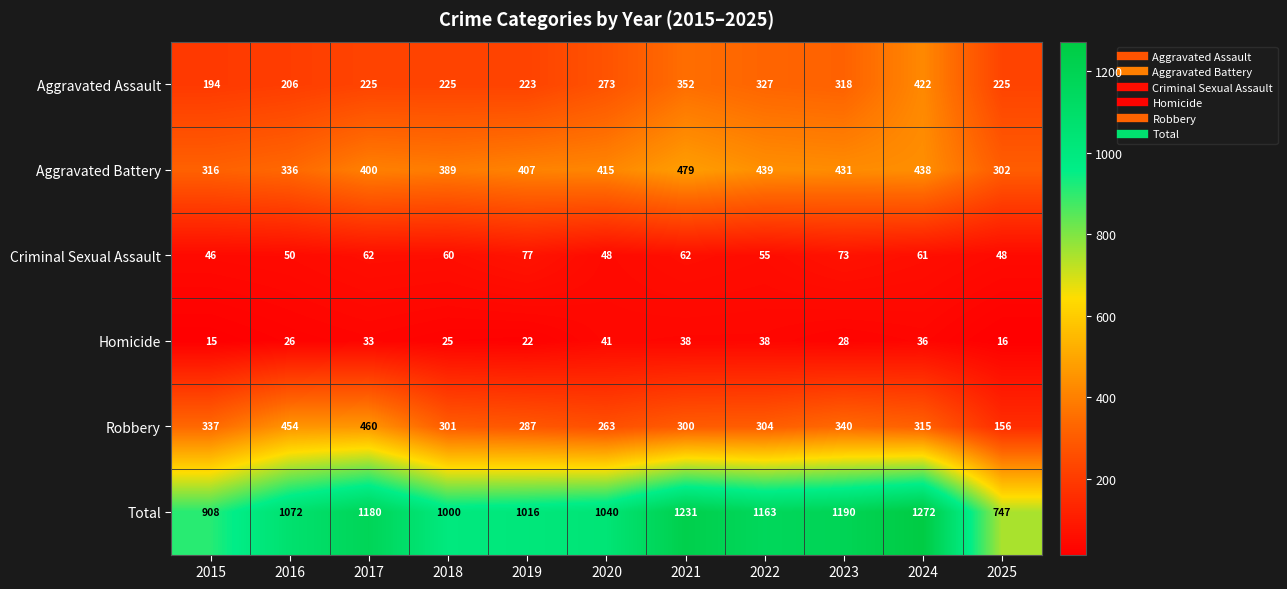

Is it true that Homicide equals 34 at 2016?

False